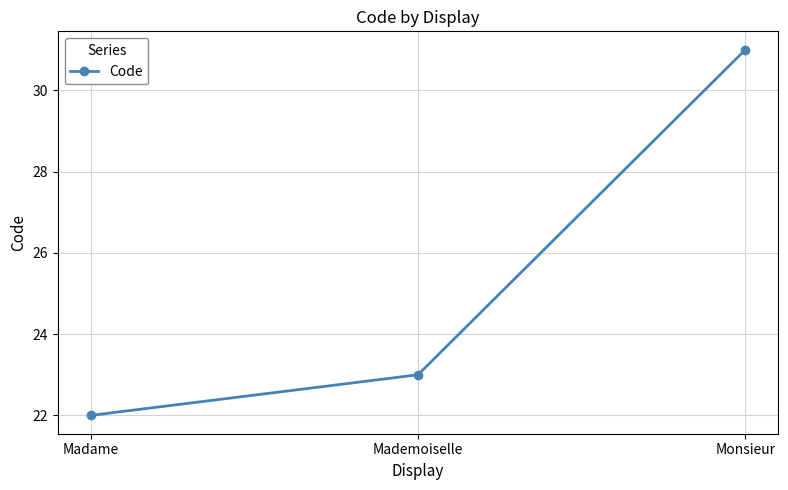

What is the change in value from Mademoiselle to Monsieur?

+8